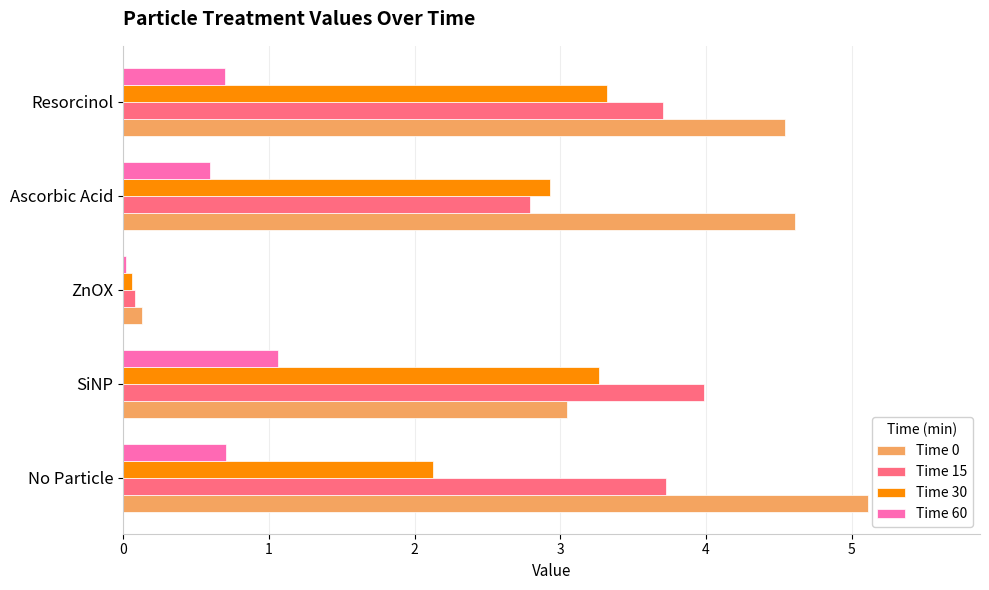

At which category does the chart reach its peak across all series?

No Particle